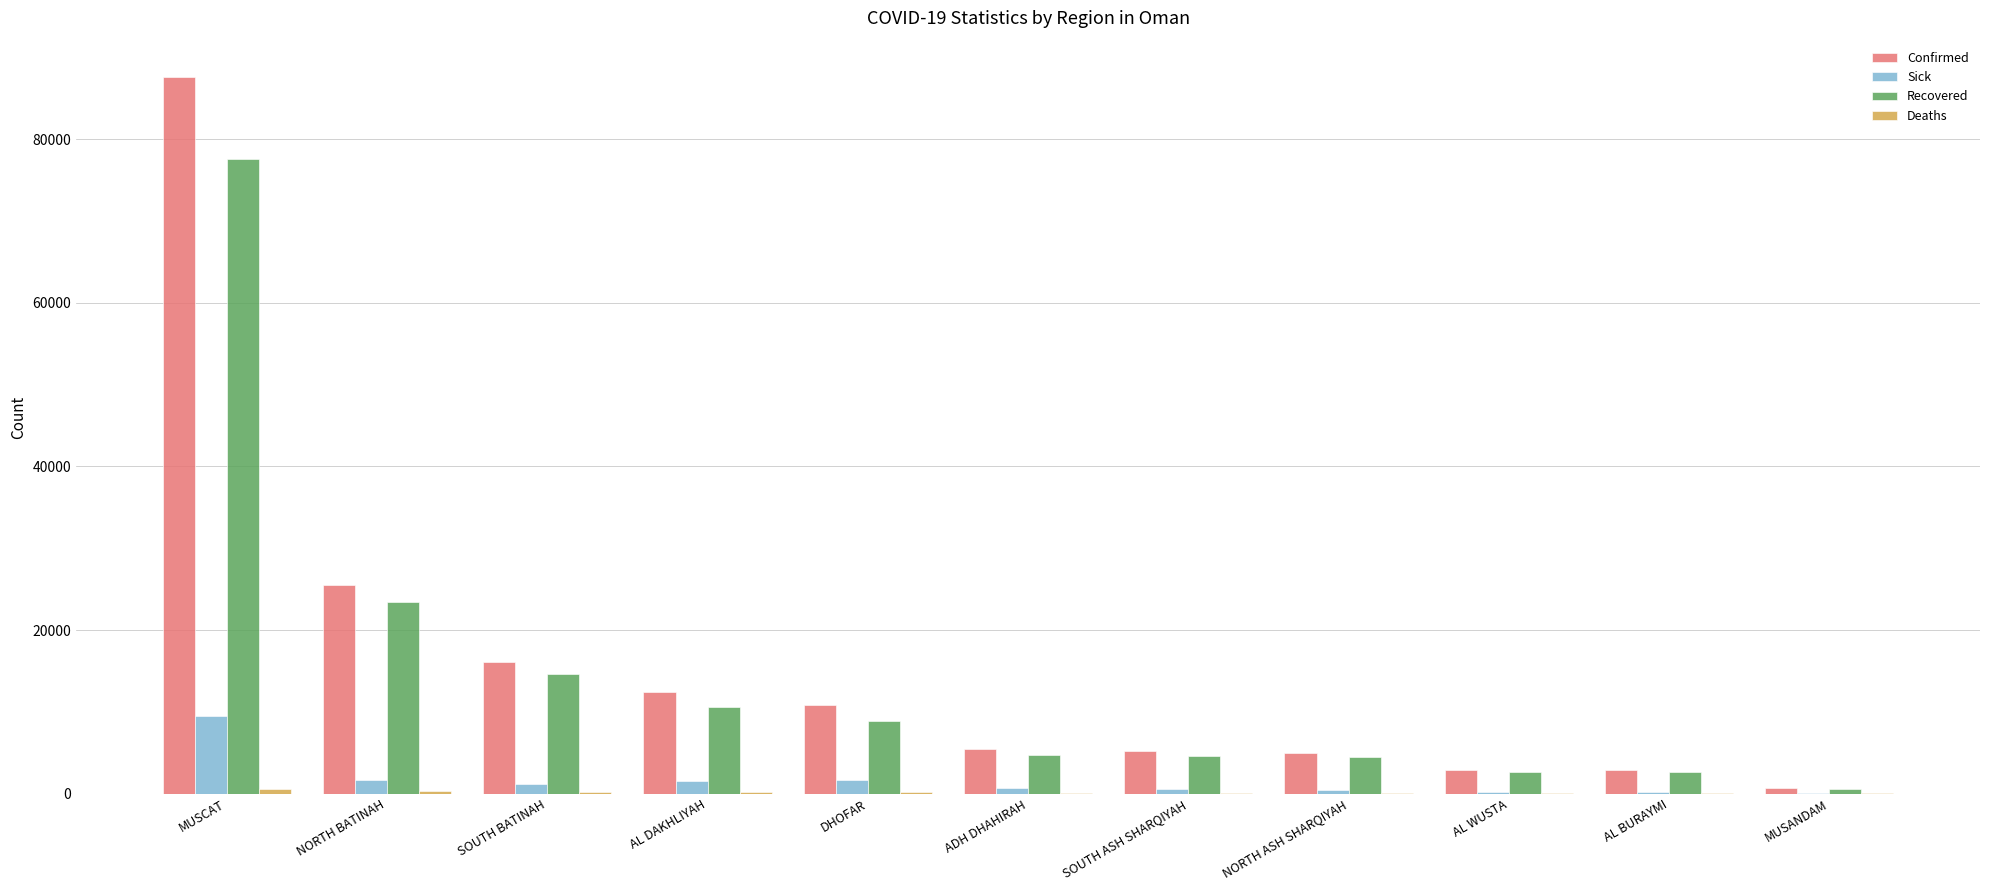

What is the sum of the Recovered values at AL BURAYMI and SOUTH ASH SHARQIYAH?

7148